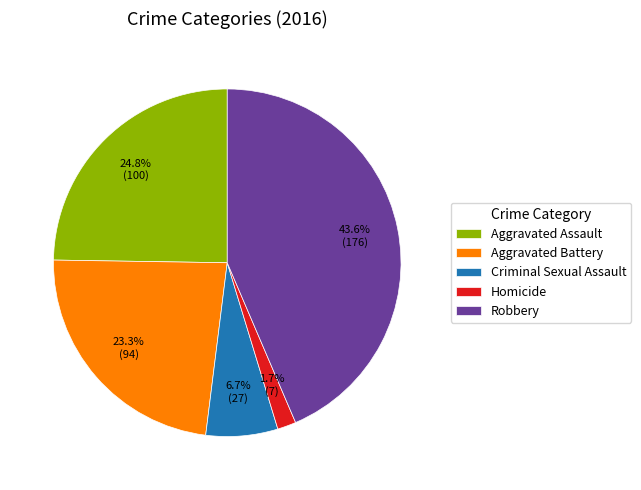

What is the total percentage of Criminal Sexual Assault and Aggravated Battery?

30.0%